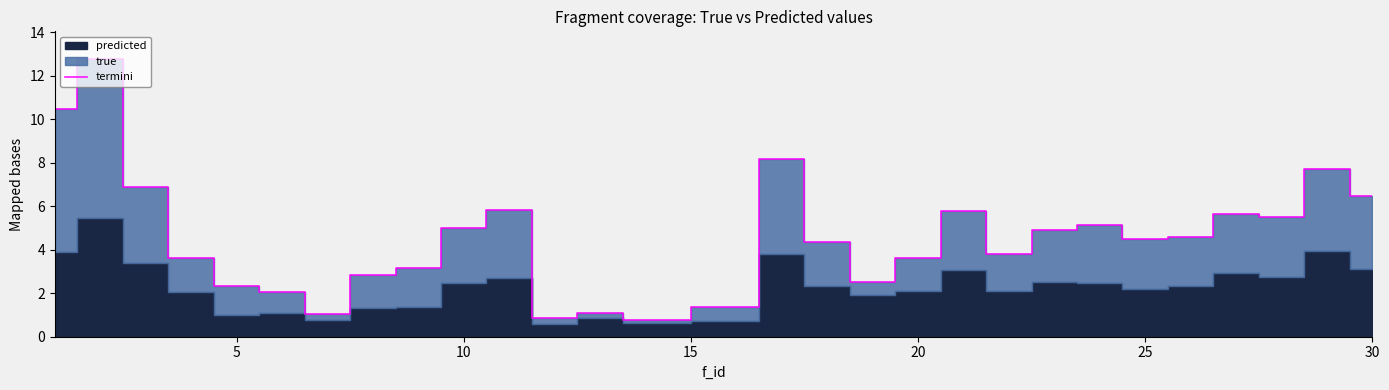

What is the difference between the maximum and minimum values?

12.0